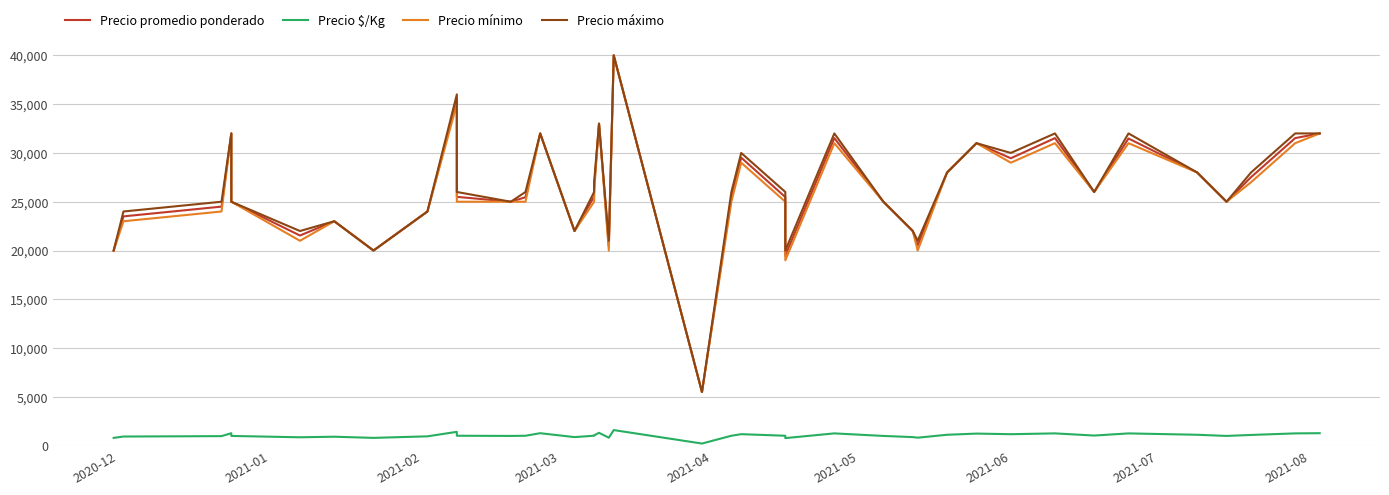

How many lines are shown in the chart?

4